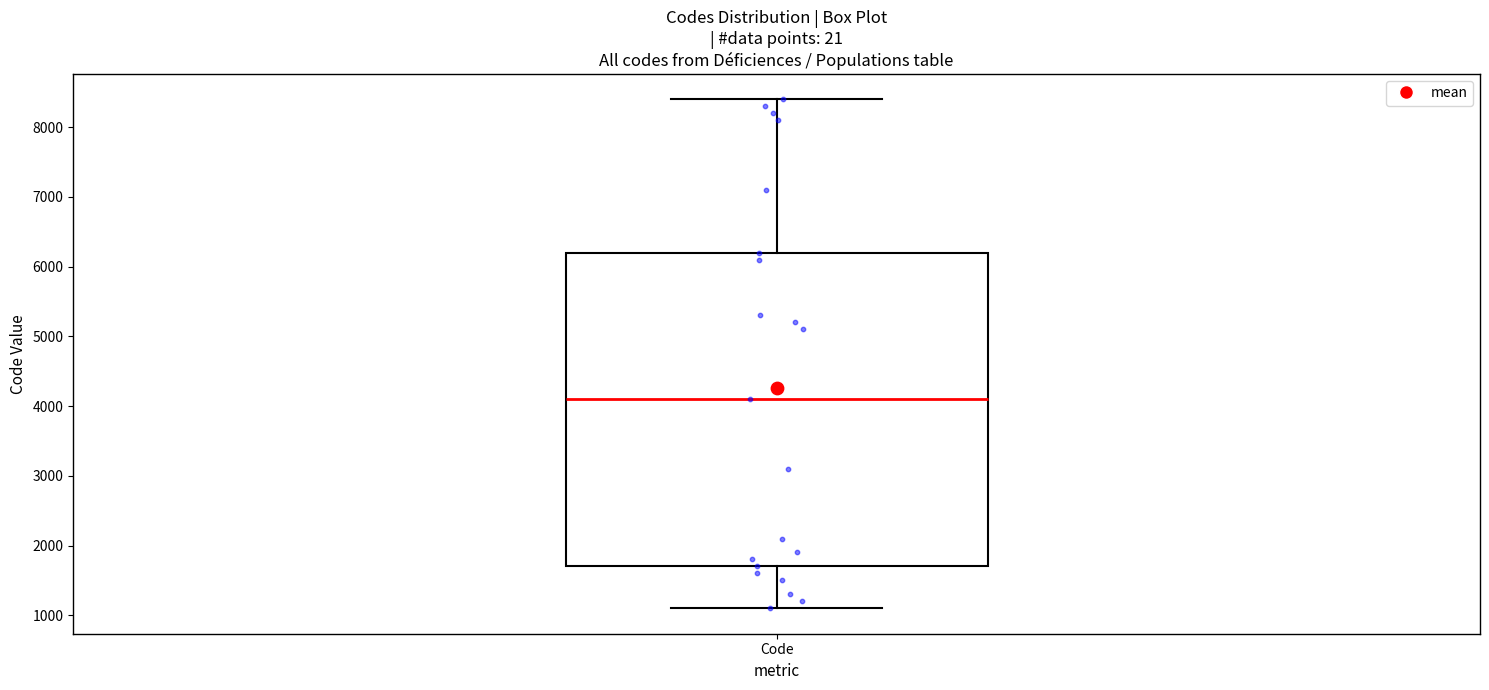

Read this box plot against the y-axis: the position of the median line, the range covered by the box, and the ends of both whiskers. The values are not printed on the chart, so give them approximately, as read against the axis.

median 4100, box 1700 to 6200, whiskers 1100 to 8400